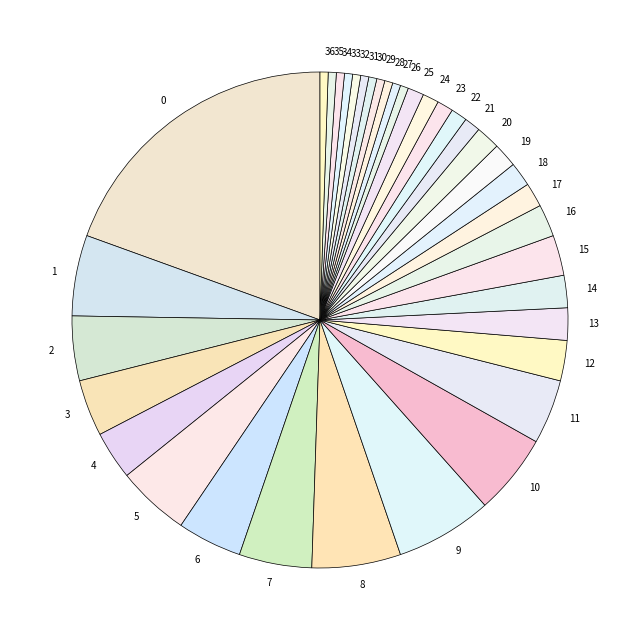

How many segments does this pie chart have?

37